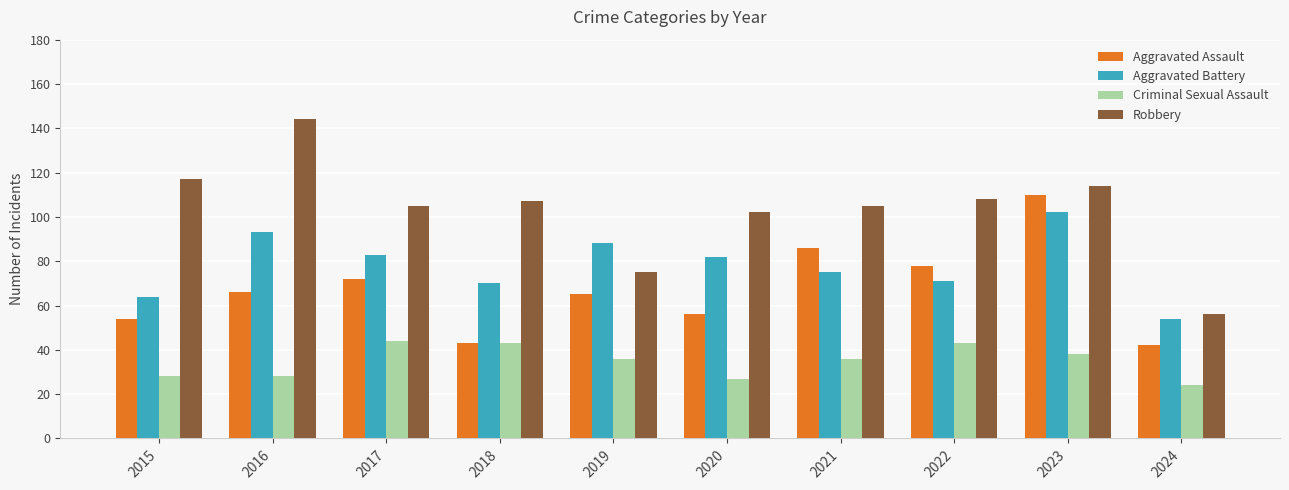

Reading left to right, extract all data points from this chart.

Aggravated Assault: 54	66	72	43	65	56	86	78	110	42
Aggravated Battery: 64	93	83	70	88	82	75	71	102	54
Criminal Sexual Assault: 28	28	44	43	36	27	36	43	38	24
Robbery: 117	144	105	107	75	102	105	108	114	56